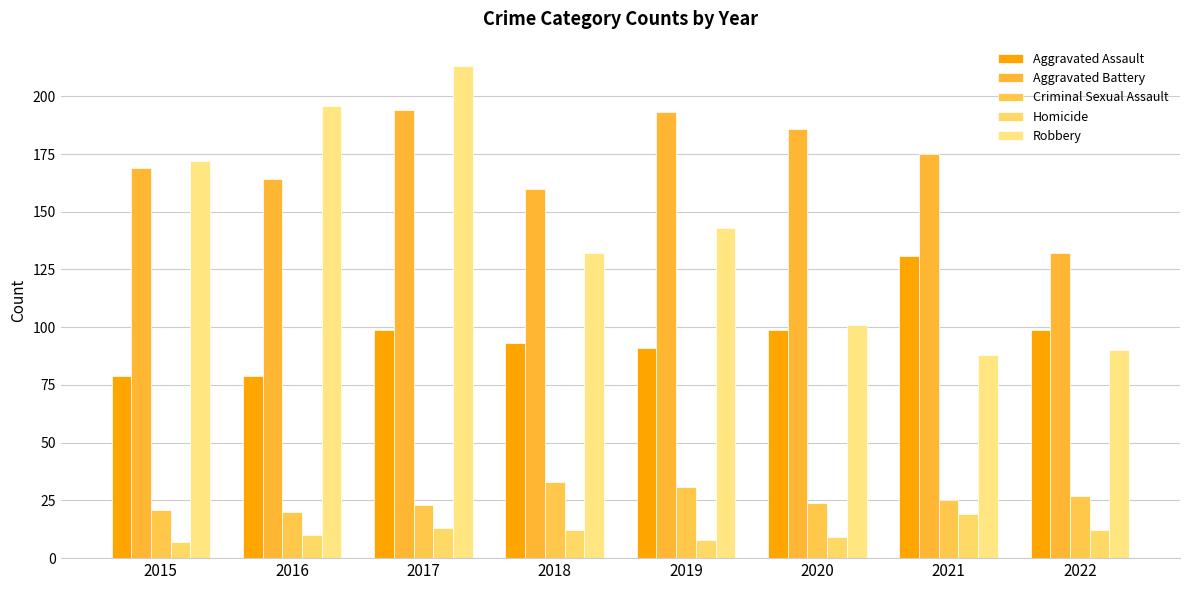

Which series has the widest spread of values?

Robbery